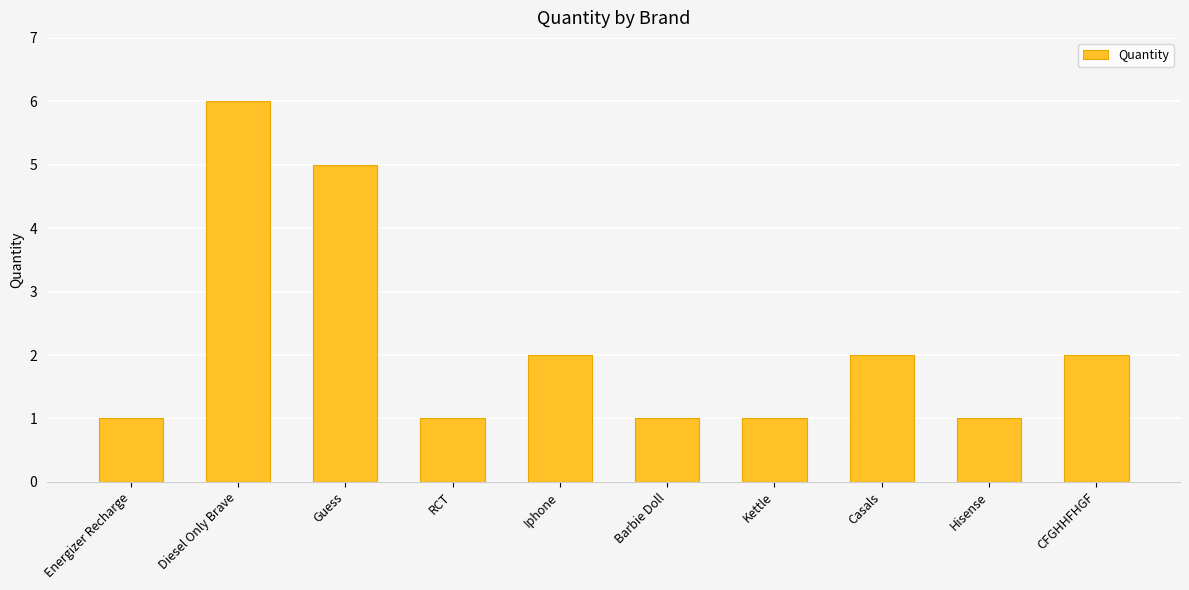

What is the greatest value displayed?

6